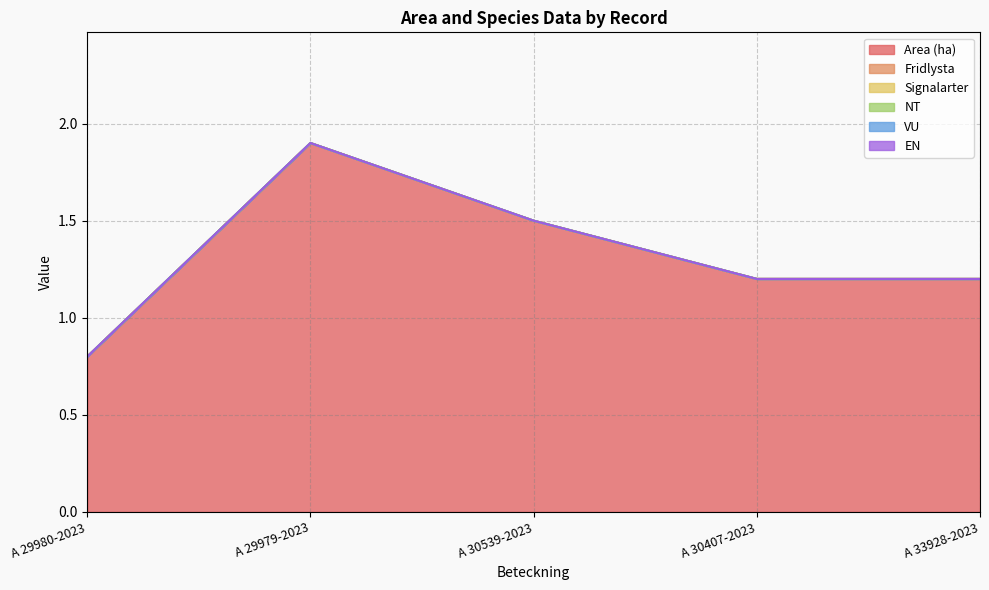

What position from the left is A 29980-2023?

1